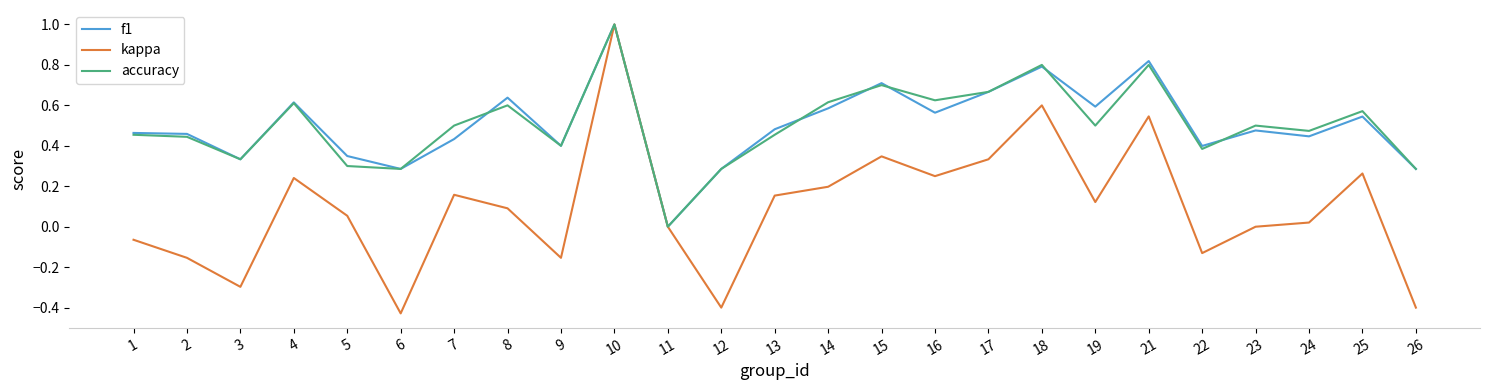

Between 13 and 21, which series saw the biggest shift?

kappa